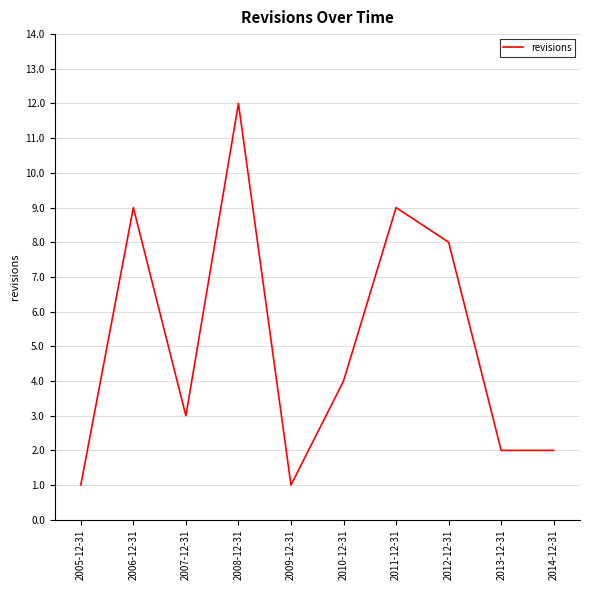

What position from the left is 2007-12-31?

3